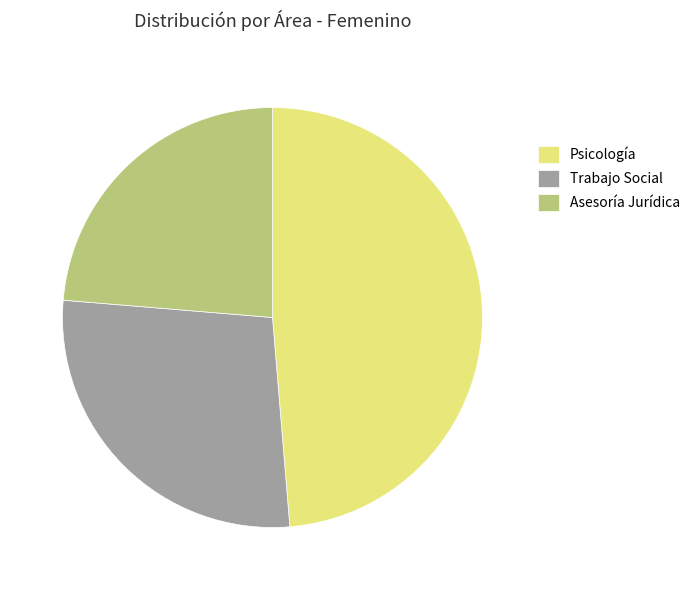

Is the sum of Psicología and Asesoría Jurídica greater than half?

Yes